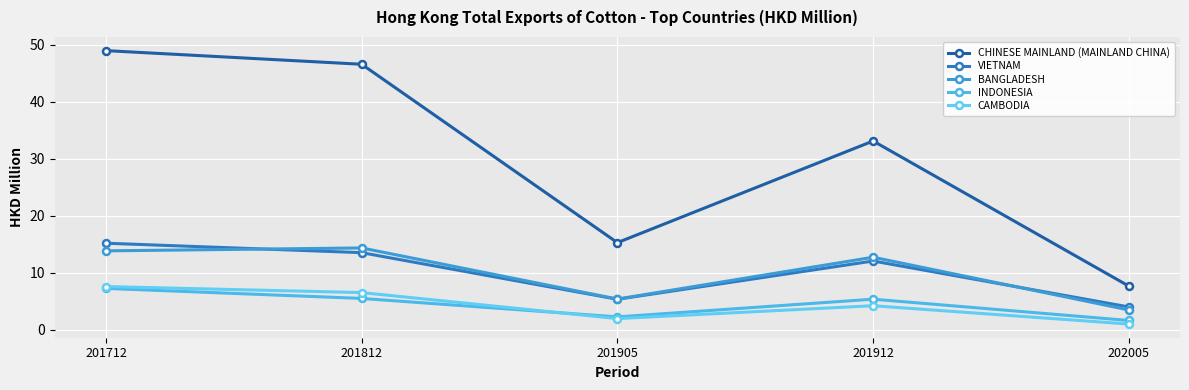

Which series has the widest spread of values?

CHINESE MAINLAND (MAINLAND CHINA)